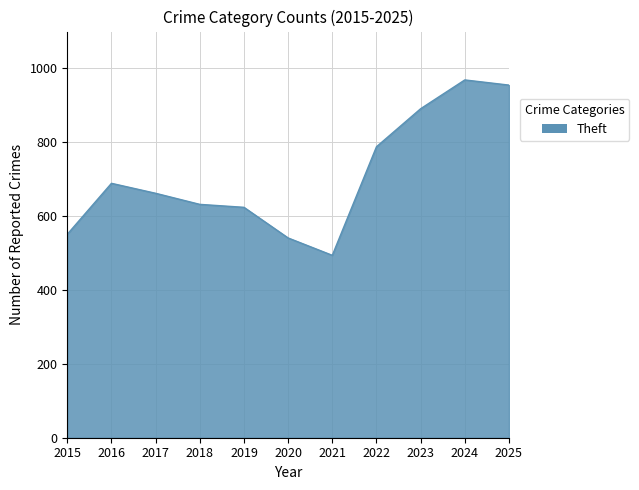

At which category does the chart reach its peak across all series?

2024